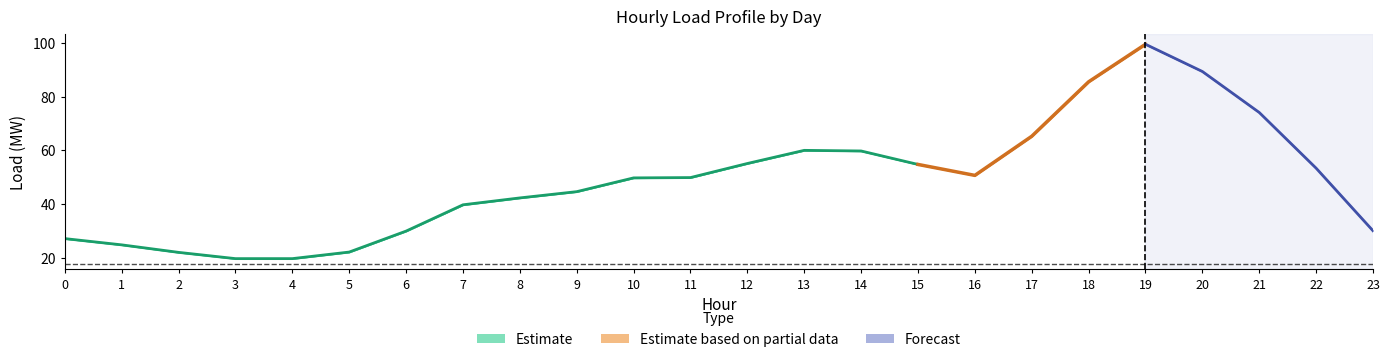

Which category has the lowest value in the Saturday series?

3